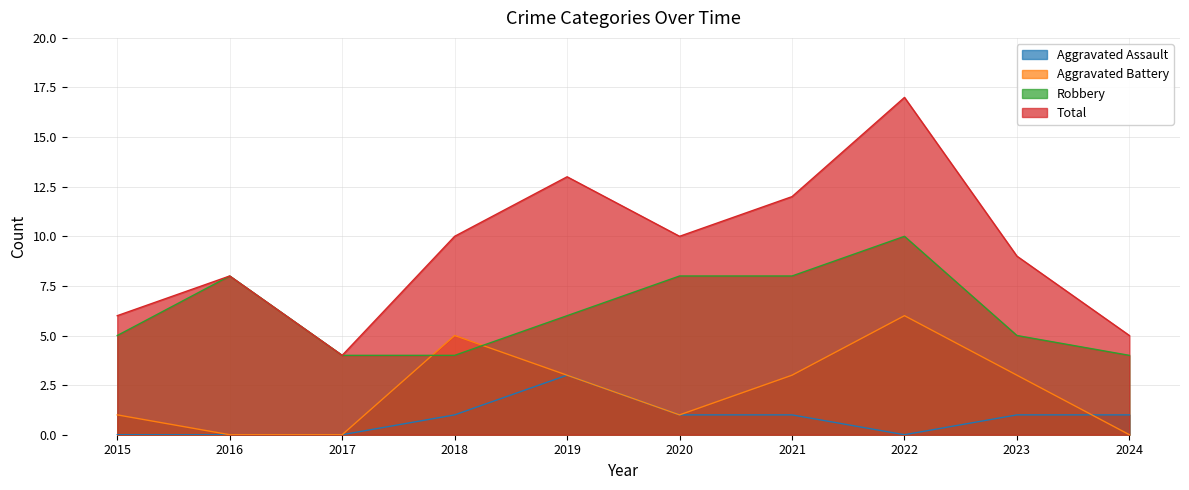

At 2023, list the series in order from largest to smallest.

Total, Robbery, Aggravated Battery, Aggravated Assault